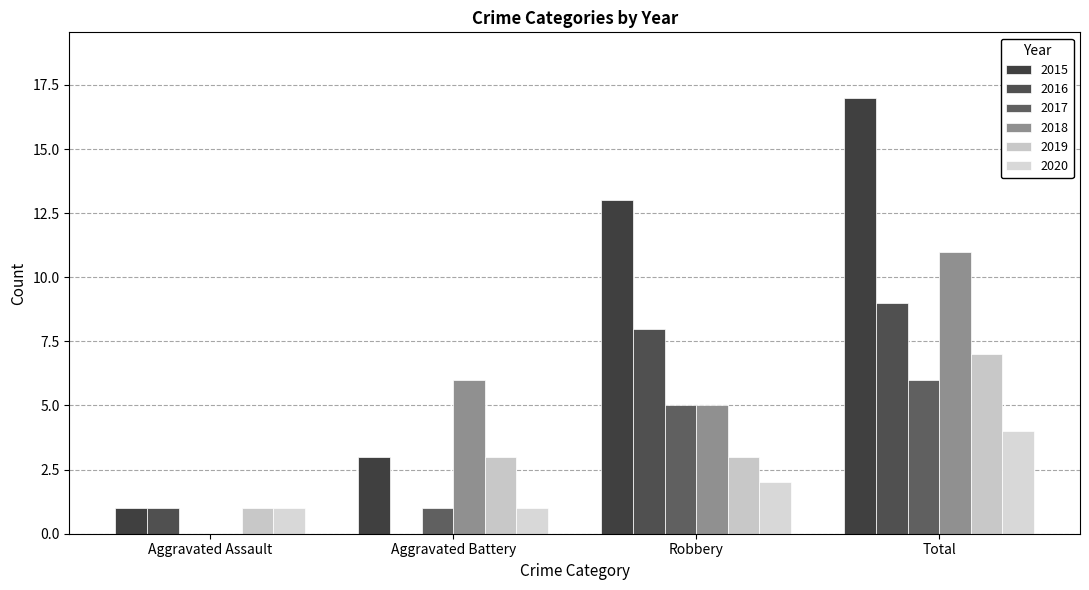

What is the label of the 4th bar from the right?

Aggravated Assault